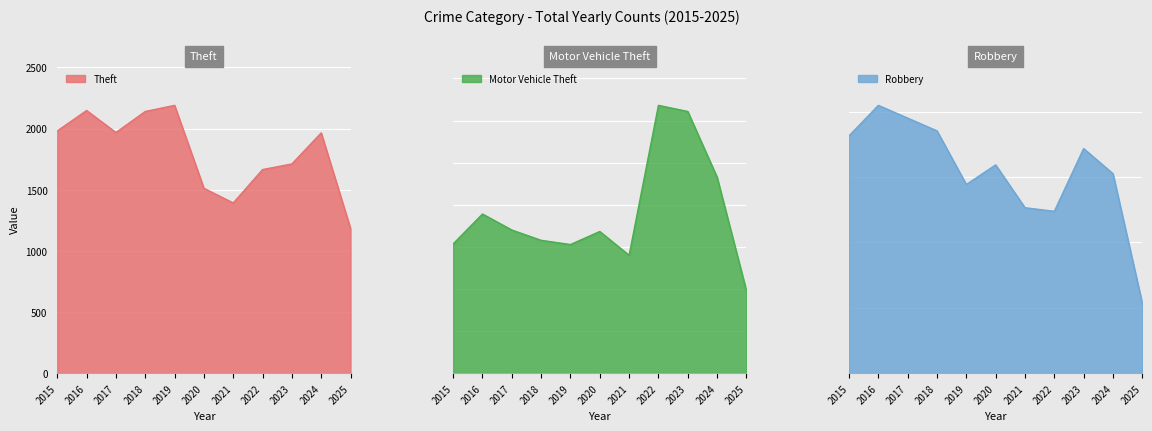

Reading left to right, transcribe all the data shown in this chart.

Theft: 1981	2148	1968	2140	2190	1512	1392	1665	1711	1965	1183
Motor Vehicle Theft: 614	756	680	631	611	673	560	1272	1243	931	392
Robbery: 726	819	780	741	577	637	506	495	687	610	214